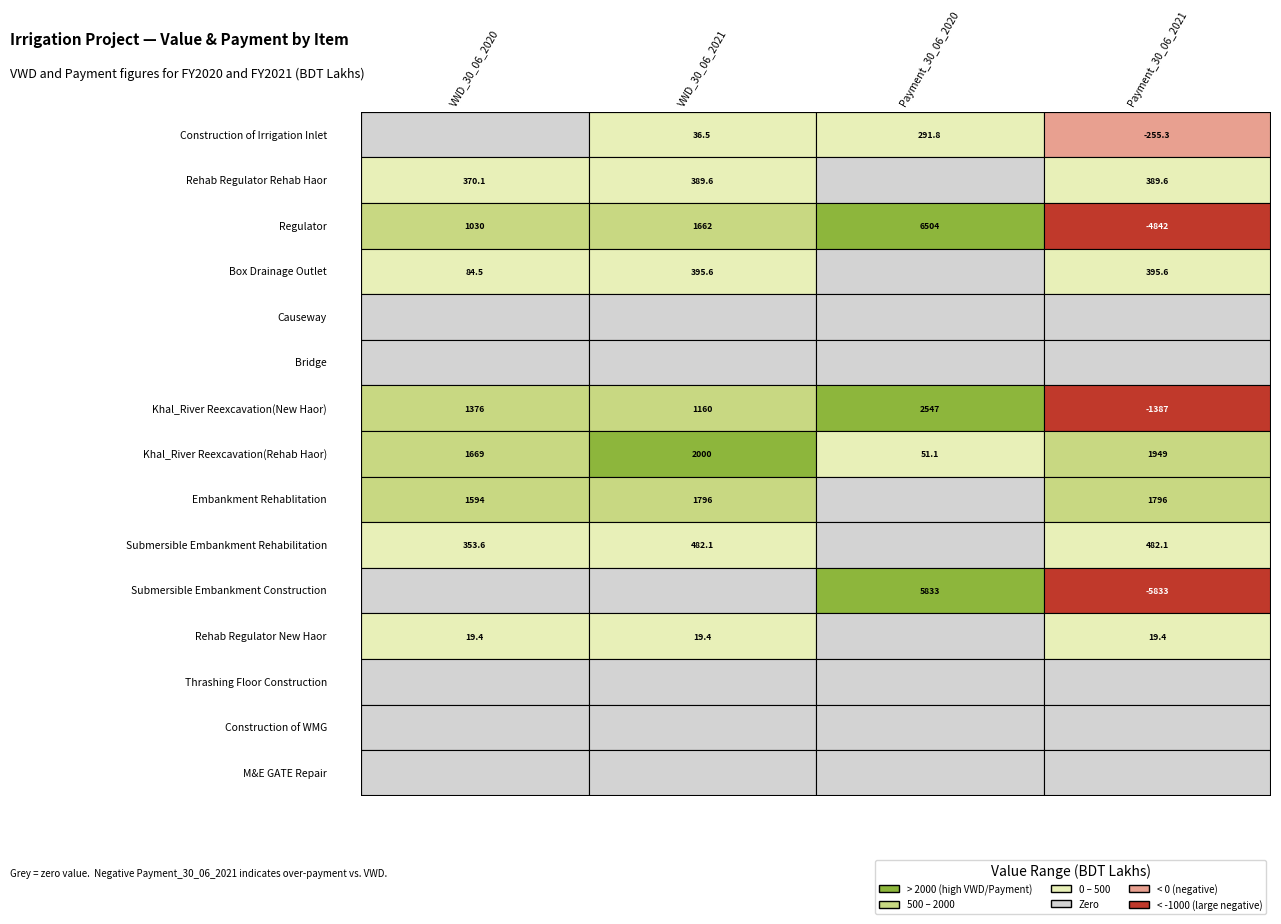

What is the total value across all series at 7?

5669.4